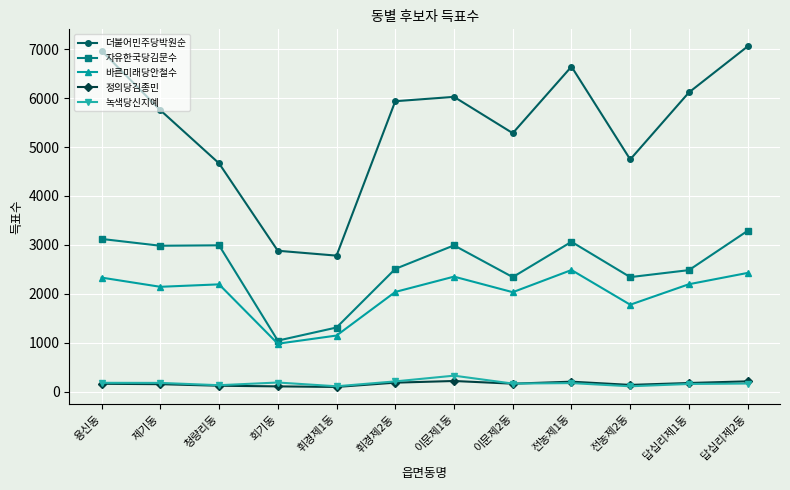

What is the difference between the 정의당김종민 values at 이문제2동 and 이문제1동?

55